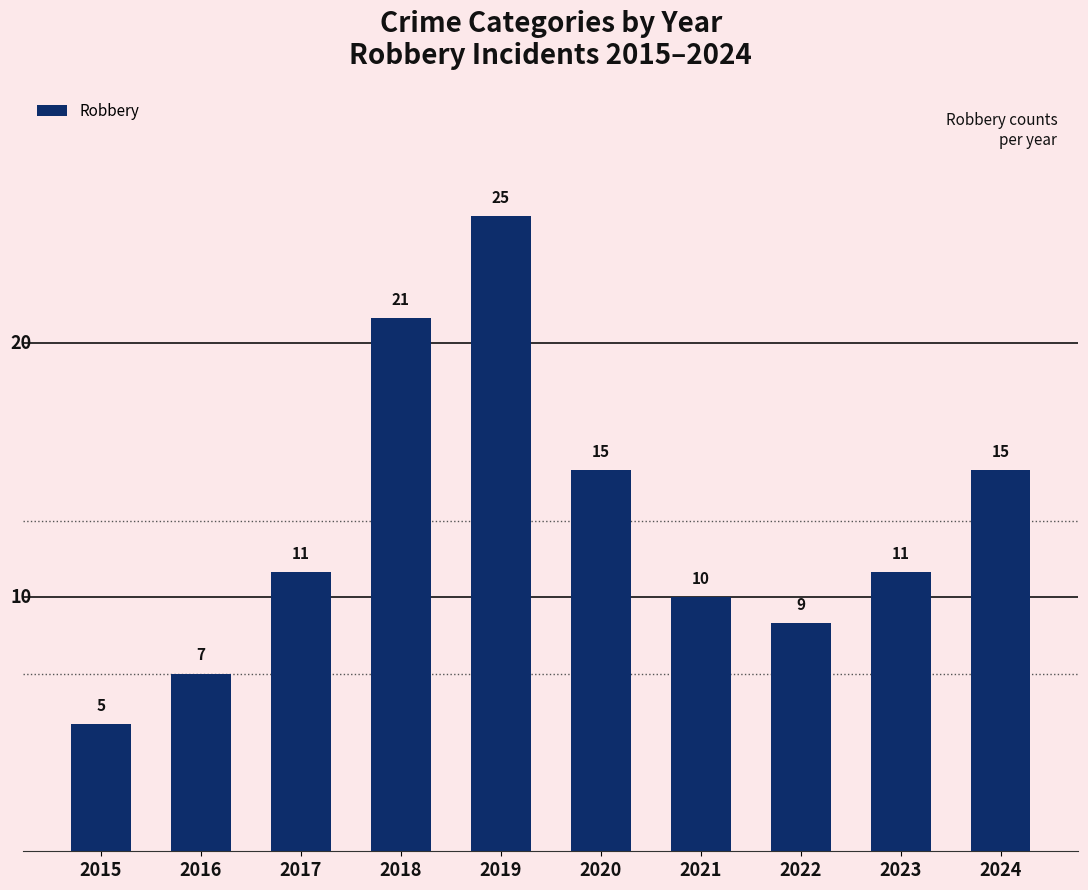

Reading right to left, what are all the values shown in this chart?

15	11	9	10	15	25	21	11	7	5